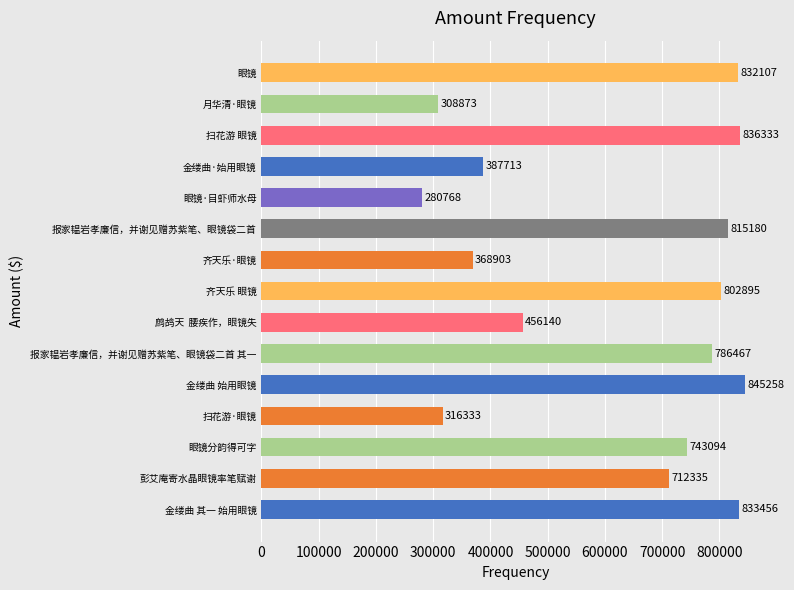

What is the change in value from 彭艾庵寄水晶眼镜率笔赋谢 to 扫花游 眼镜?

+123998